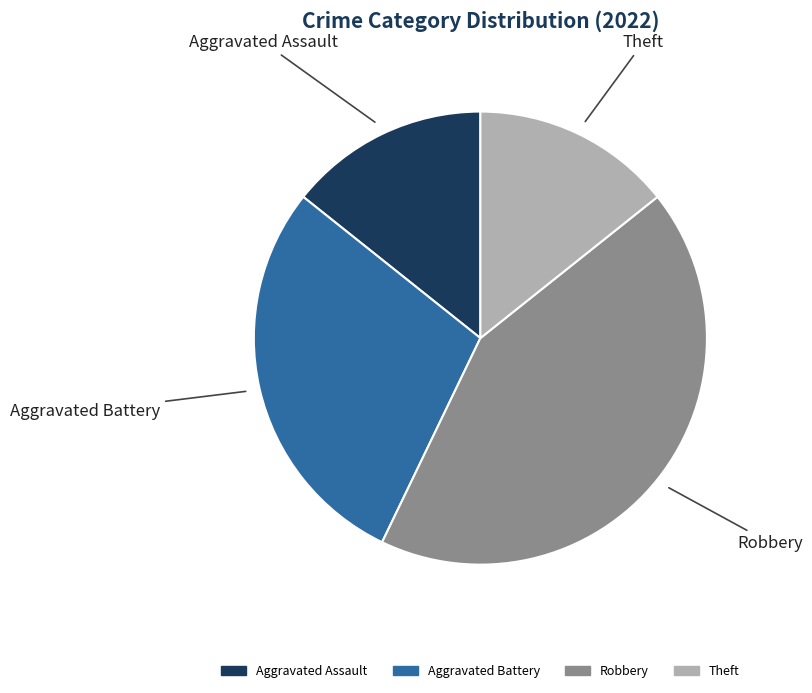

Is there a majority slice in this chart?

No